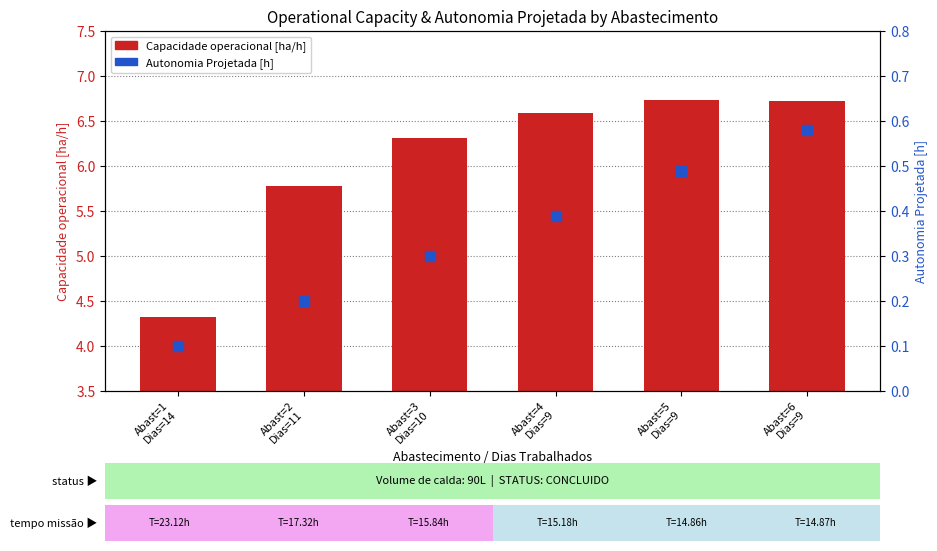

Which series has the largest Y range (max minus min)?

Capacidade operacional [ha/h]